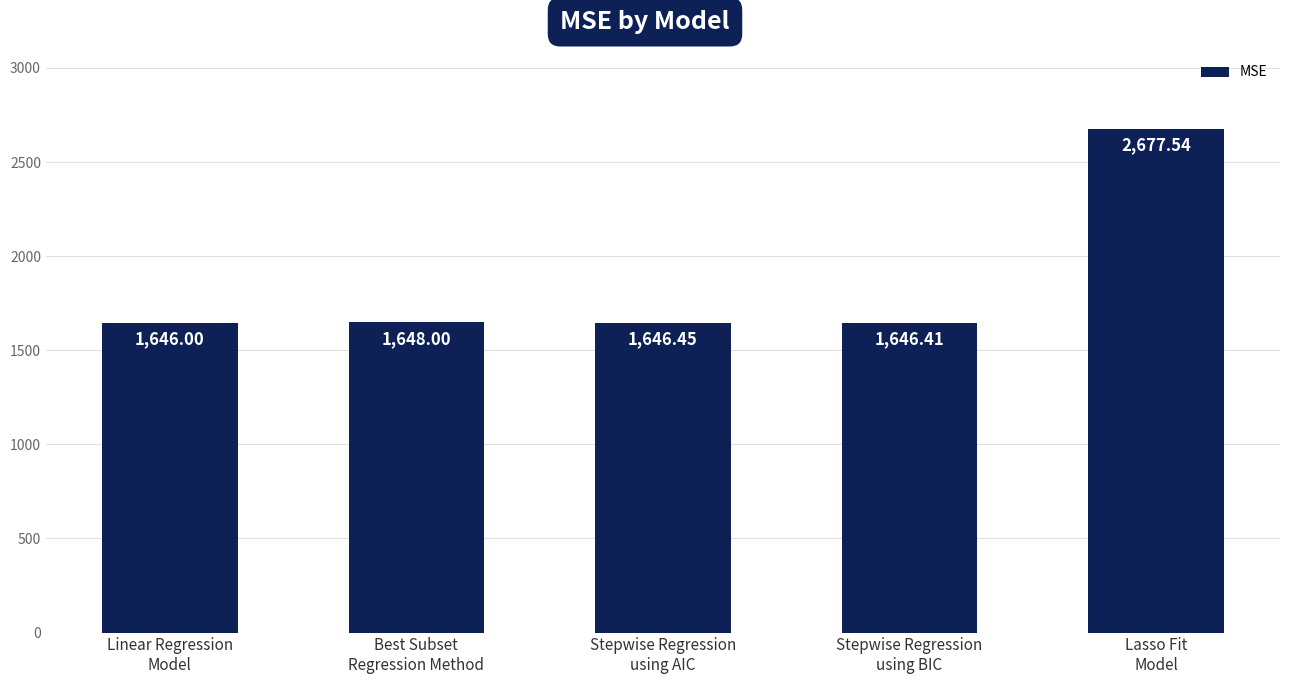

What is the change in value from Linear Regression
Model to Lasso Fit
Model?

+1031.5